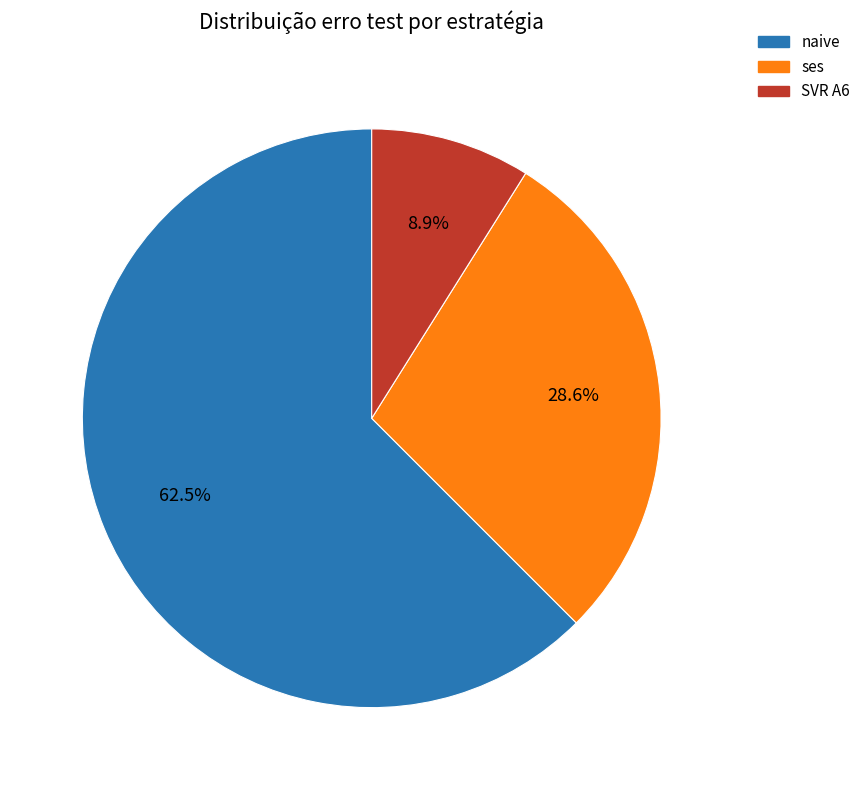

Between SVR A6 and naive, which is larger?

naive